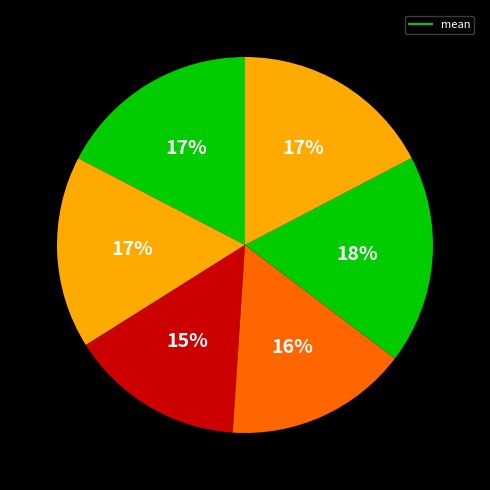

Count the number of slices in the pie.

6